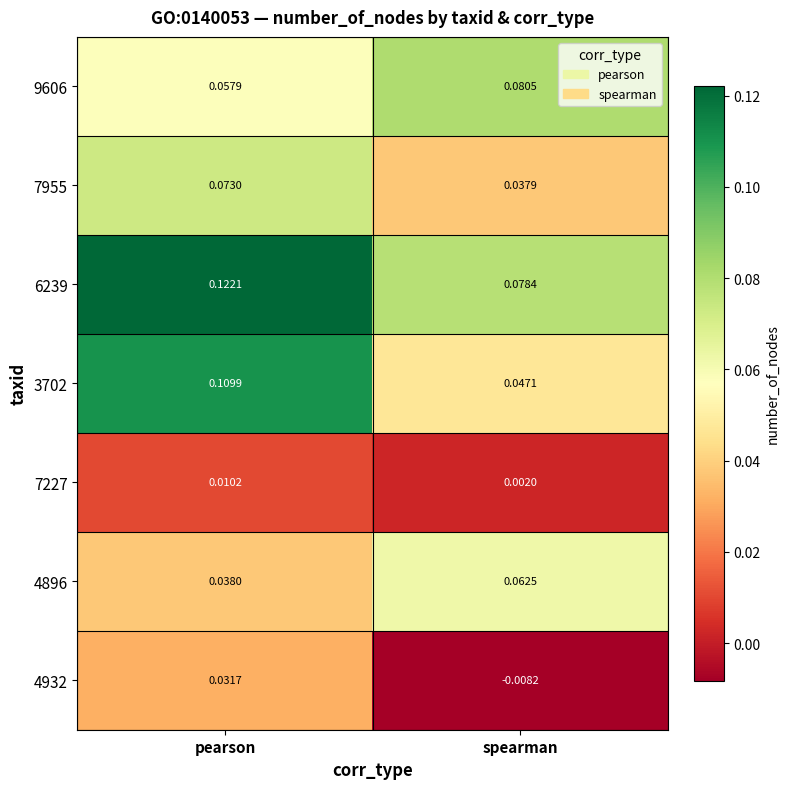

List the labels in order of 7227 value, largest first.

pearson, spearman